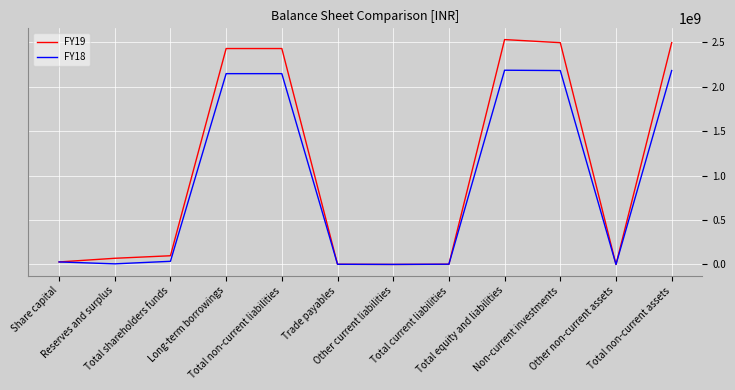

Rank the series by their maximum value, from lowest to highest.

FY18, FY19